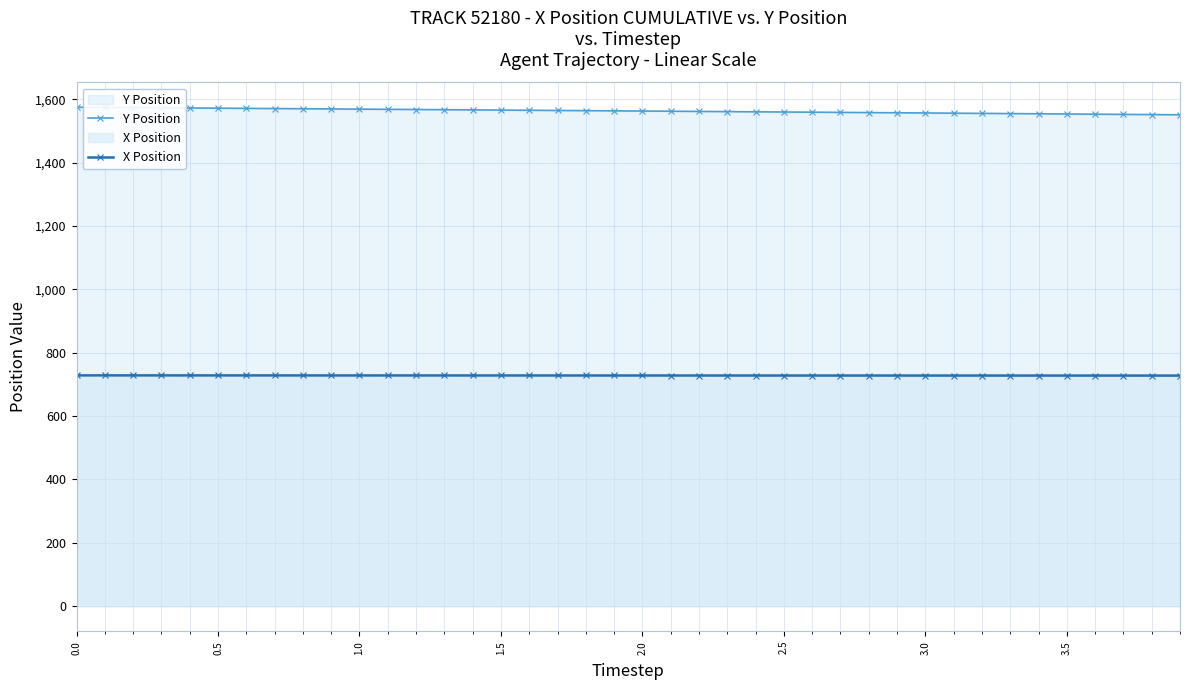

True or false: X Position and Y Position cross at least once.

False